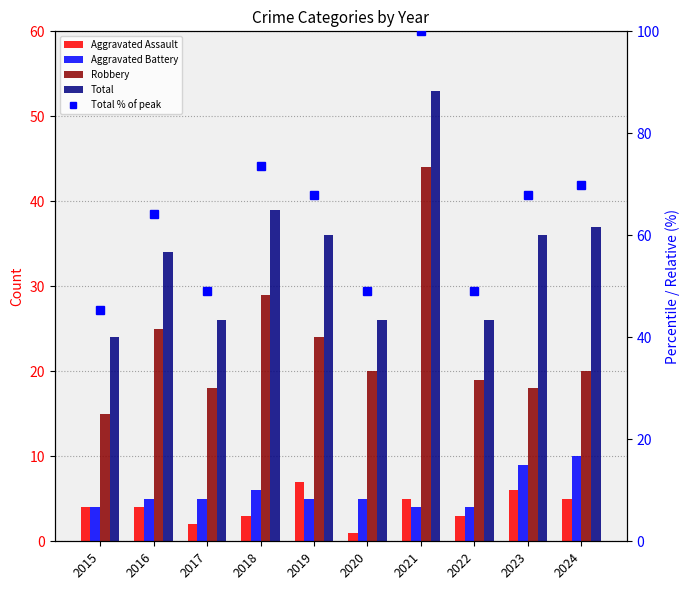

Reading left to right, list all the values displayed in this chart.

Aggravated Assault: 4.0	4.0	2.0	3.0	7.0	1.0	5.0	3.0	6.0	5.0
Aggravated Battery: 4.0	5.0	5.0	6.0	5.0	5.0	4.0	4.0	9.0	10.0
Robbery: 15.0	25.0	18.0	29.0	24.0	20.0	44.0	19.0	18.0	20.0
Total: 24.0	34.0	26.0	39.0	36.0	26.0	53.0	26.0	36.0	37.0
Total % of peak: 45.3	64.2	49.1	73.6	67.9	49.1	100.0	49.1	67.9	69.8